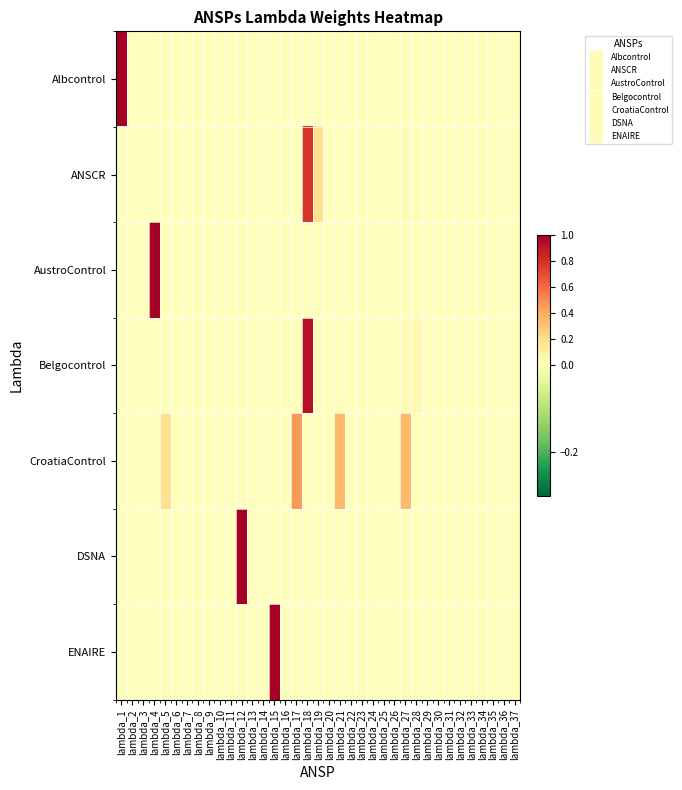

Reading left to right, list all the values displayed in this chart.

Albcontrol: lambda_1=1.0	lambda_2=0.0	lambda_3=0.0	lambda_4=0.0	lambda_5=0.0	lambda_6=0.0	lambda_7=0.0	lambda_8=0.0	lambda_9=0.0	lambda_10=0.0	lambda_11=0.0	lambda_12=0.0	lambda_13=0.0	lambda_14=0.0	lambda_15=0.0	lambda_16=0.0	lambda_17=0.0	lambda_18=0.0	lambda_19=0.0	lambda_20=0.0	lambda_21=0.0	lambda_22=0.0	lambda_23=0.0	lambda_24=0.0	lambda_25=0.0	lambda_26=0.0	lambda_27=0.0	lambda_28=0.0	lambda_29=0.0	lambda_30=0.0	lambda_31=0.0	lambda_32=0.0	lambda_33=0.0	lambda_34=0.0	lambda_35=0.0	lambda_36=0.0	lambda_37=0.0
ANSCR: lambda_1=0.0	lambda_2=0.0	lambda_3=0.0	lambda_4=0.0	lambda_5=0.0	lambda_6=0.0	lambda_7=0.0	lambda_8=0.0	lambda_9=0.0	lambda_10=0.0	lambda_11=0.0	lambda_12=0.0	lambda_13=0.0	lambda_14=0.0	lambda_15=0.0	lambda_16=0.0	lambda_17=0.0	lambda_18=0.8	lambda_19=0.2	lambda_20=0.0	lambda_21=0.0	lambda_22=0.0	lambda_23=0.0	lambda_24=0.0	lambda_25=0.0	lambda_26=0.0	lambda_27=0.0	lambda_28=0.0	lambda_29=0.0	lambda_30=0.0	lambda_31=0.0	lambda_32=0.0	lambda_33=0.0	lambda_34=0.0	lambda_35=0.0	lambda_36=0.0	lambda_37=0.0
AustroControl: lambda_1=0.0	lambda_2=0.0	lambda_3=0.0	lambda_4=1.0	lambda_5=0.0	lambda_6=0.0	lambda_7=0.0	lambda_8=0.0	lambda_9=0.0	lambda_10=0.0	lambda_11=0.0	lambda_12=0.0	lambda_13=0.0	lambda_14=0.0	lambda_15=0.0	lambda_16=0.0	lambda_17=0.0	lambda_18=0.0	lambda_19=0.0	lambda_20=0.0	lambda_21=0.0	lambda_22=0.0	lambda_23=0.0	lambda_24=0.0	lambda_25=0.0	lambda_26=0.0	lambda_27=0.0	lambda_28=0.0	lambda_29=0.0	lambda_30=0.0	lambda_31=0.0	lambda_32=0.0	lambda_33=0.0	lambda_34=0.0	lambda_35=0.0	lambda_36=0.0	lambda_37=0.0
Belgocontrol: lambda_1=0.0	lambda_2=0.0	lambda_3=0.0	lambda_4=0.0	lambda_5=0.0	lambda_6=0.0	lambda_7=0.0	lambda_8=0.0	lambda_9=0.0	lambda_10=0.0	lambda_11=0.0	lambda_12=0.0	lambda_13=0.0	lambda_14=0.0	lambda_15=0.0	lambda_16=0.0	lambda_17=0.0	lambda_18=0.9	lambda_19=0.0	lambda_20=0.0	lambda_21=0.0	lambda_22=0.0	lambda_23=0.0	lambda_24=0.0	lambda_25=0.0	lambda_26=0.0	lambda_27=0.0	lambda_28=0.0	lambda_29=0.0	lambda_30=0.0	lambda_31=0.0	lambda_32=0.0	lambda_33=0.0	lambda_34=0.0	lambda_35=0.0	lambda_36=0.0	lambda_37=0.0
CroatiaControl: lambda_1=0.0	lambda_2=0.0	lambda_3=0.0	lambda_4=0.0	lambda_5=0.2	lambda_6=0.0	lambda_7=0.0	lambda_8=0.0	lambda_9=0.0	lambda_10=0.0	lambda_11=0.0	lambda_12=0.0	lambda_13=0.0	lambda_14=0.0	lambda_15=0.0	lambda_16=0.0	lambda_17=0.5	lambda_18=0.0	lambda_19=0.0	lambda_20=0.0	lambda_21=0.4	lambda_22=0.0	lambda_23=0.0	lambda_24=0.0	lambda_25=0.0	lambda_26=0.0	lambda_27=0.3	lambda_28=0.0	lambda_29=0.0	lambda_30=0.0	lambda_31=0.0	lambda_32=0.0	lambda_33=0.0	lambda_34=0.0	lambda_35=0.0	lambda_36=0.0	lambda_37=0.0
DSNA: lambda_1=0.0	lambda_2=0.0	lambda_3=0.0	lambda_4=0.0	lambda_5=0.0	lambda_6=0.0	lambda_7=0.0	lambda_8=0.0	lambda_9=0.0	lambda_10=0.0	lambda_11=0.0	lambda_12=1.0	lambda_13=0.0	lambda_14=0.0	lambda_15=0.0	lambda_16=0.0	lambda_17=0.0	lambda_18=0.0	lambda_19=0.0	lambda_20=0.0	lambda_21=0.0	lambda_22=0.0	lambda_23=0.0	lambda_24=0.0	lambda_25=0.0	lambda_26=0.0	lambda_27=0.0	lambda_28=0.0	lambda_29=0.0	lambda_30=0.0	lambda_31=0.0	lambda_32=0.0	lambda_33=0.0	lambda_34=0.0	lambda_35=0.0	lambda_36=0.0	lambda_37=0.0
ENAIRE: lambda_1=0.0	lambda_2=0.0	lambda_3=0.0	lambda_4=0.0	lambda_5=0.0	lambda_6=0.0	lambda_7=0.0	lambda_8=0.0	lambda_9=0.0	lambda_10=0.0	lambda_11=0.0	lambda_12=0.0	lambda_13=0.0	lambda_14=0.0	lambda_15=1.0	lambda_16=0.0	lambda_17=0.0	lambda_18=0.0	lambda_19=0.0	lambda_20=0.0	lambda_21=0.0	lambda_22=0.0	lambda_23=0.0	lambda_24=0.0	lambda_25=0.0	lambda_26=0.0	lambda_27=0.0	lambda_28=0.0	lambda_29=0.0	lambda_30=0.0	lambda_31=0.0	lambda_32=0.0	lambda_33=0.0	lambda_34=0.0	lambda_35=0.0	lambda_36=0.0	lambda_37=0.0